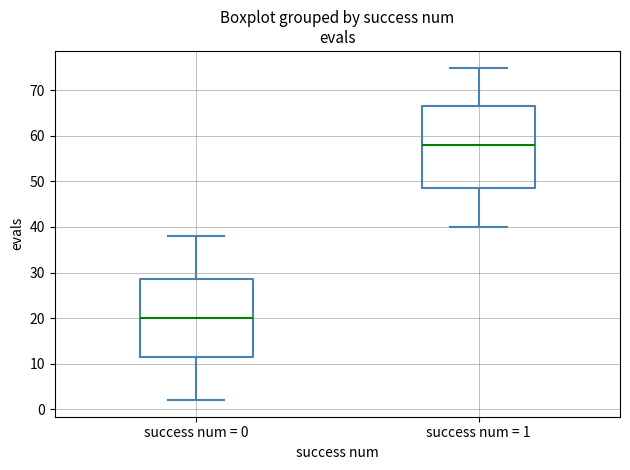

Reading left to right, read every box against the y-axis: the position of its median line, the range the box covers, and the ends of its whiskers. The values are not printed on the chart, so give them approximately, as read against the axis.

success num = 0: median 20, box 12 to 29, whiskers 2 to 38
success num = 1: median 58, box 49 to 67, whiskers 40 to 75